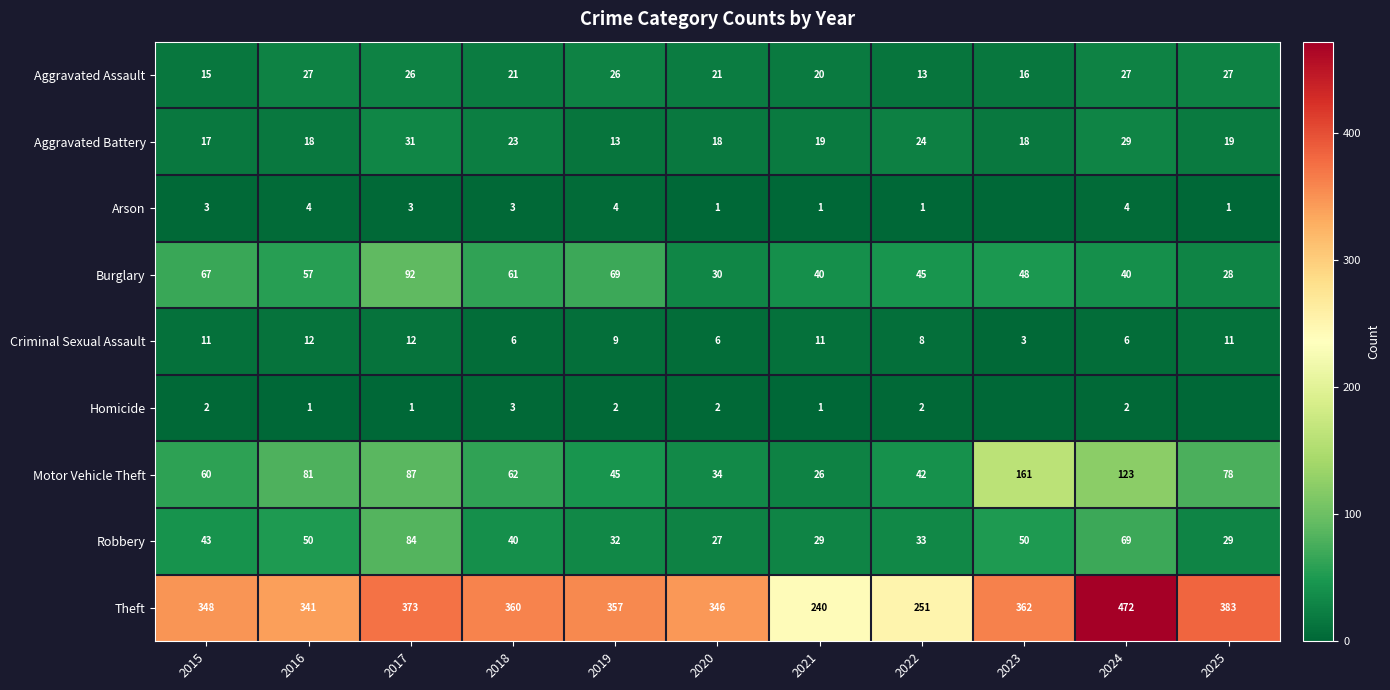

True or false: Aggravated Battery has a value of 24 at 2022.

True